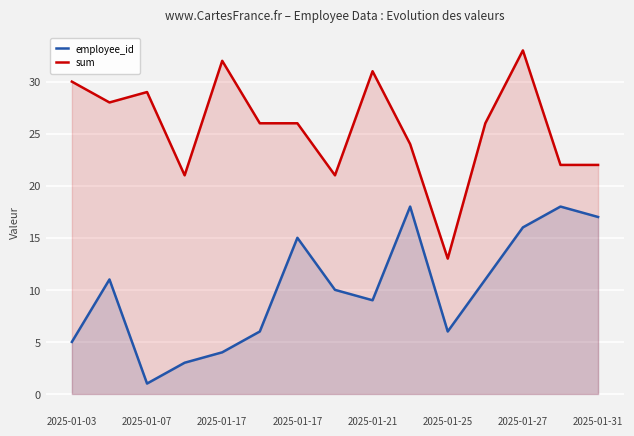

How many lines are shown in the chart?

2